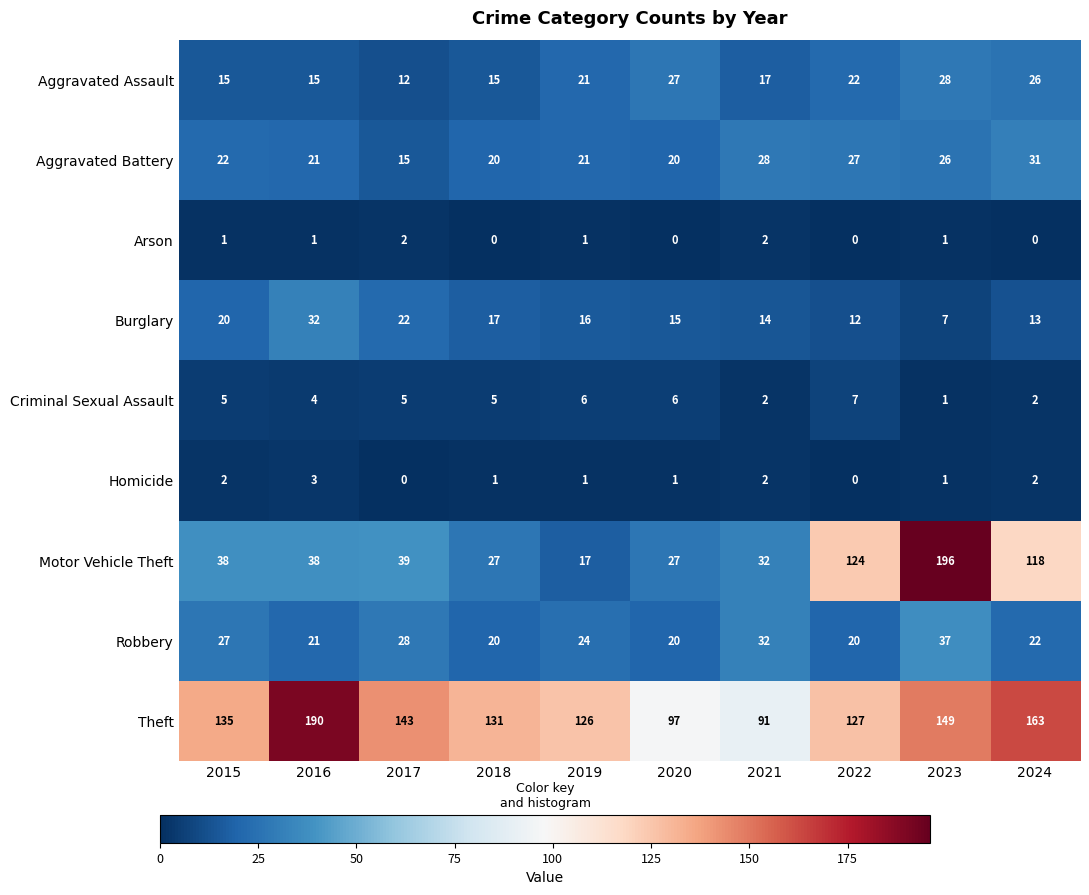

What is the difference between the highest and lowest values at 2019?

125